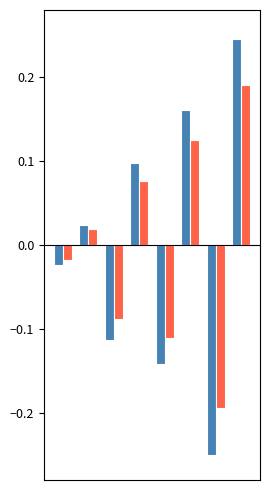

Are the bars horizontal?

No